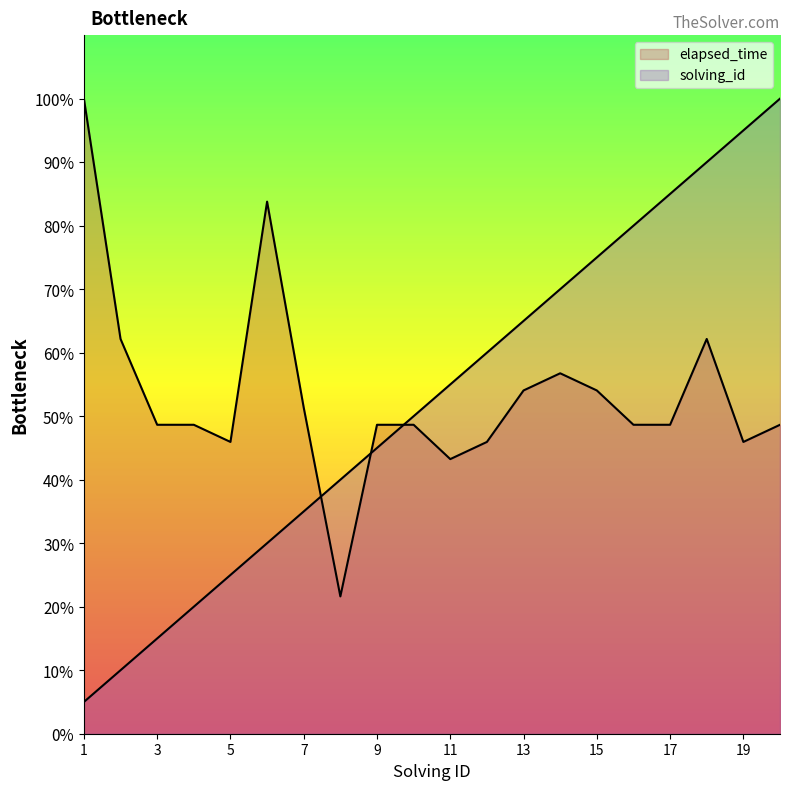

Reading right to left, what are all the values shown in this chart?

elapsed_time: 48.6	45.9	62.2	48.6	48.6	54.1	56.8	54.1	45.9	43.2	48.6	48.6	21.6	51.4	83.8	45.9	48.6	48.6	62.2	100.0
solving_id: 100.0	95.0	90.0	85.0	80.0	75.0	70.0	65.0	60.0	55.0	50.0	45.0	40.0	35.0	30.0	25.0	20.0	15.0	10.0	5.0